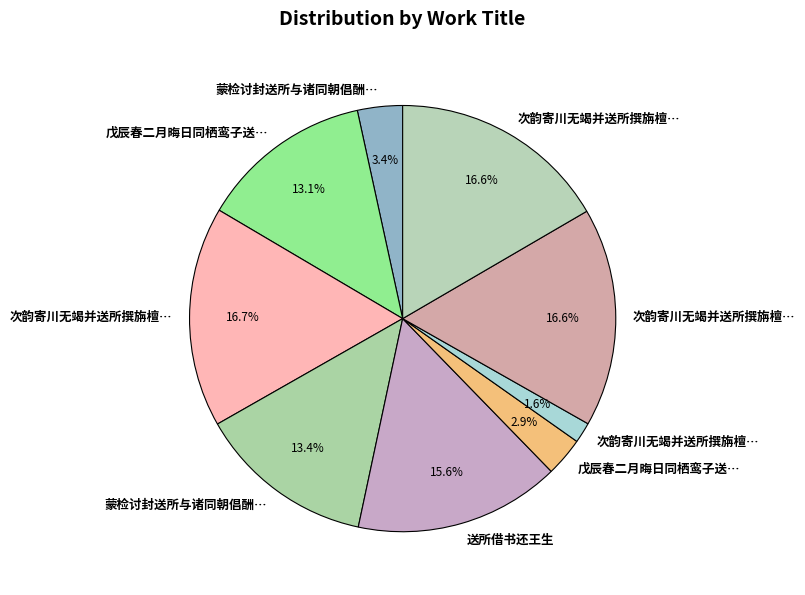

Which category has the biggest portion of the pie?

次韵寄川无竭并送所撰旃檀林记二首